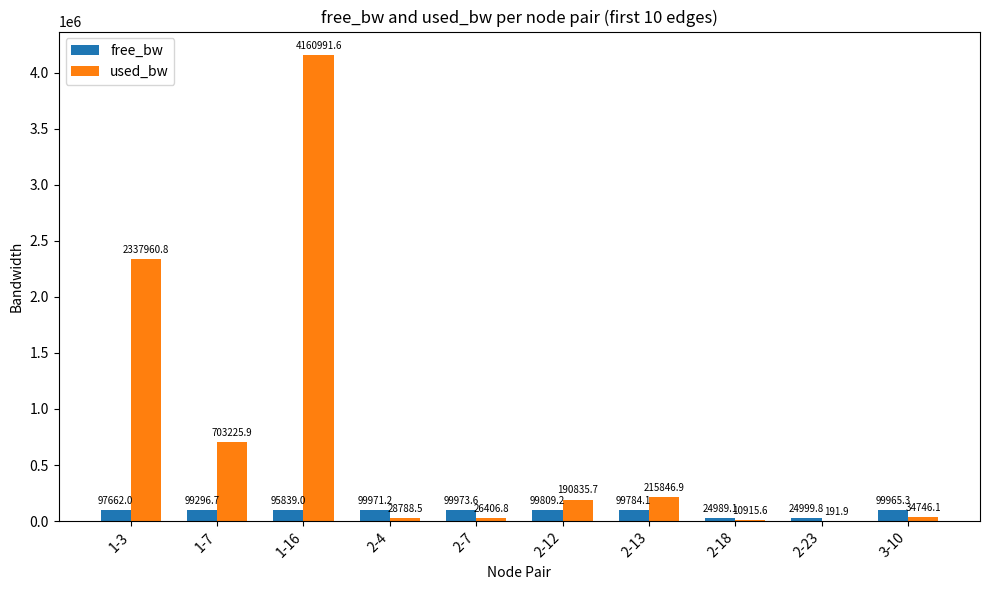

The value of free_bw at 3-10 is 99965.3. True or false?

True